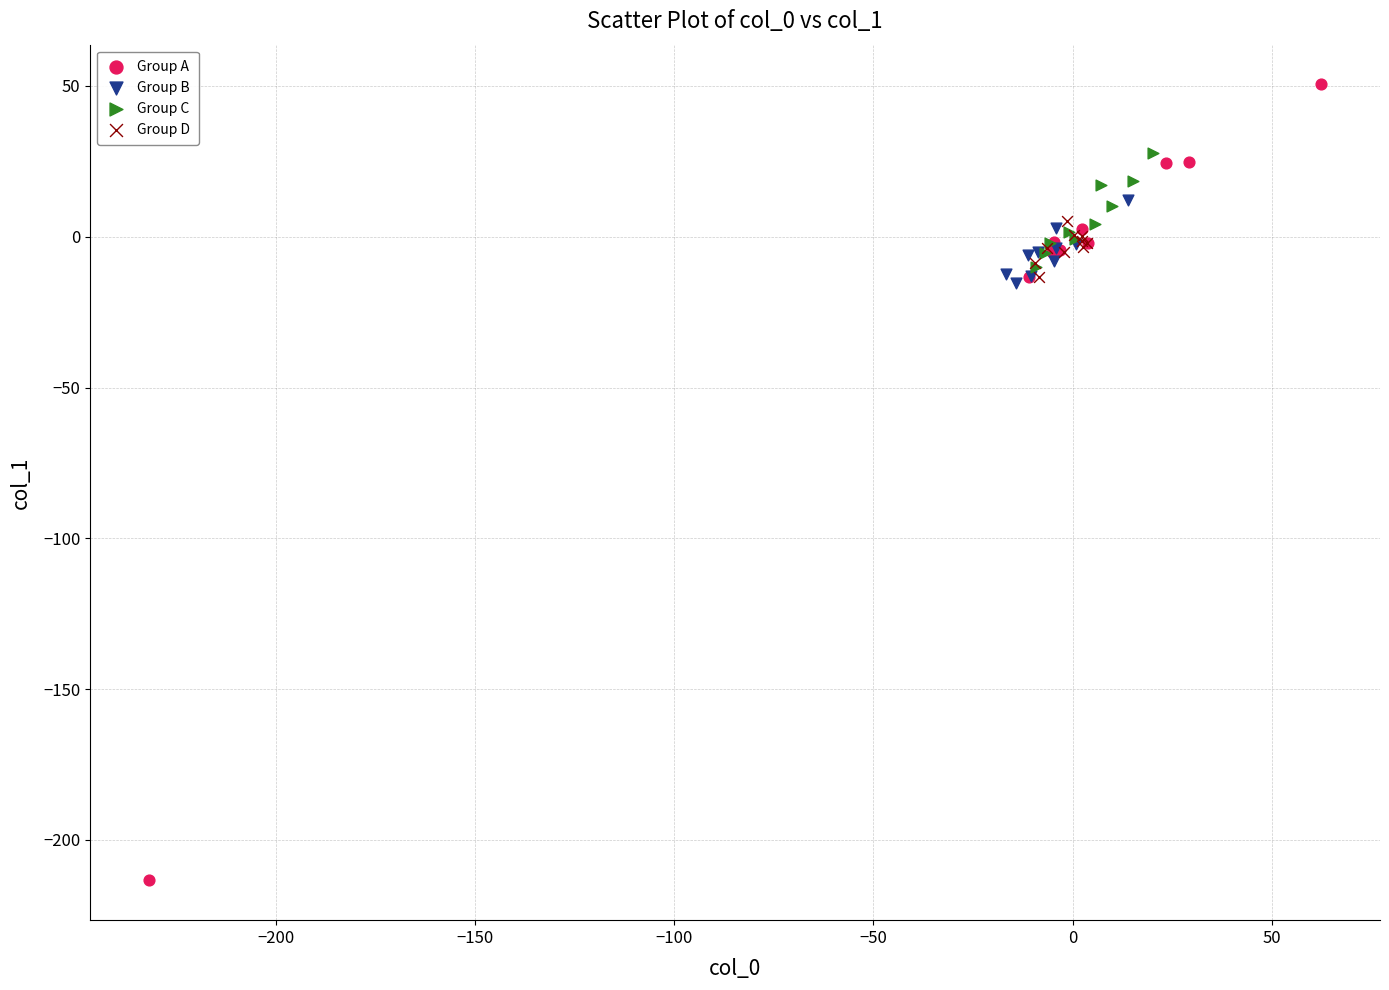

Which series reaches the maximum Y coordinate?

Group A